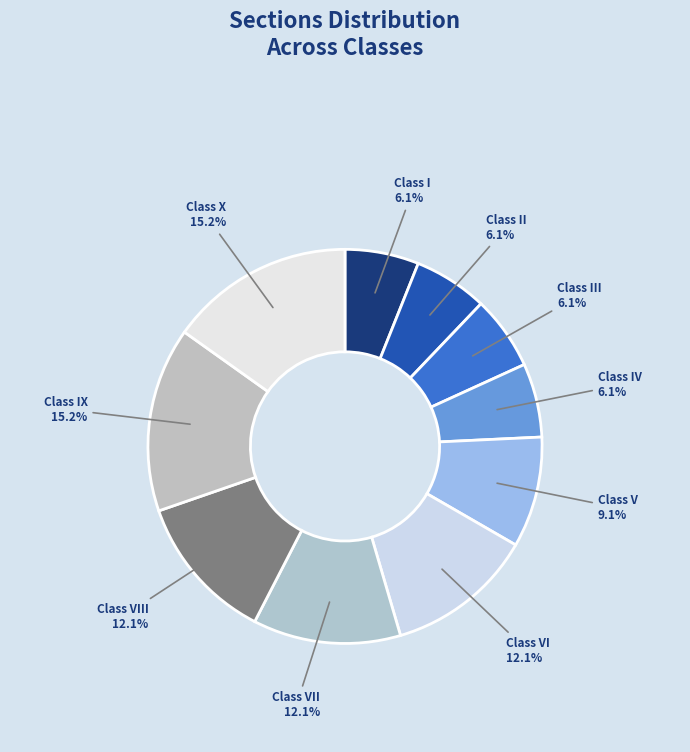

Is the sum of Class VI and Class VII greater than half?

No